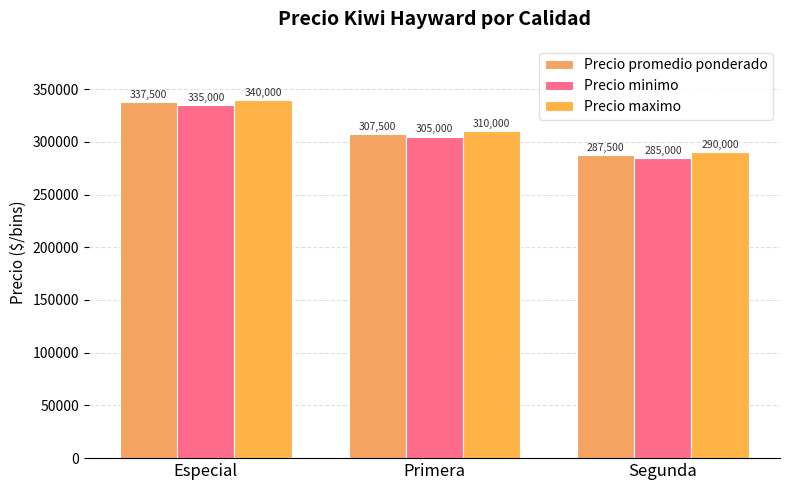

What is the value of the Precio maximo bar at the 3rd from the left?

290000